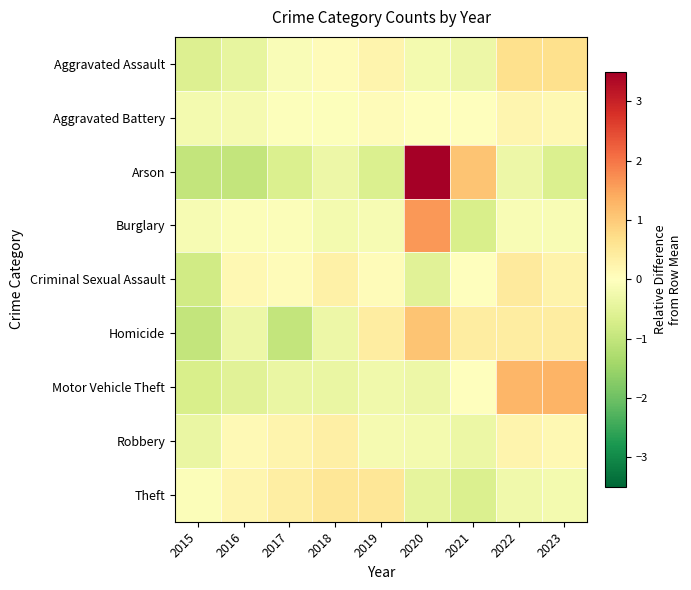

Reading left to right, transcribe all the data shown in this chart.

Aggravated Assault: 2015=-0.6	2016=-0.4	2017=-0.1	2018=0.1	2019=0.2	2020=-0.2	2021=-0.3	2022=0.7	2023=0.7
Aggravated Battery: 2015=-0.2	2016=-0.2	2017=-0.0	2018=-0.0	2019=0.1	2020=0.0	2021=0.0	2022=0.2	2023=0.2
Arson: 2015=-1.0	2016=-1.0	2017=-0.7	2018=-0.3	2019=-0.7	2020=3.5	2021=1.1	2022=-0.3	2023=-0.7
Burglary: 2015=-0.2	2016=-0.1	2017=-0.1	2018=-0.2	2019=-0.2	2020=1.6	2021=-0.7	2022=-0.1	2023=-0.1
Criminal Sexual Assault: 2015=-0.8	2016=0.1	2017=0.1	2018=0.3	2019=0.1	2020=-0.5	2021=0.0	2022=0.4	2023=0.3
Homicide: 2015=-1.0	2016=-0.3	2017=-1.0	2018=-0.3	2019=0.4	2020=1.1	2021=0.4	2022=0.4	2023=0.4
Motor Vehicle Theft: 2015=-0.7	2016=-0.5	2017=-0.4	2018=-0.4	2019=-0.3	2020=-0.3	2021=0.0	2022=1.3	2023=1.3
Robbery: 2015=-0.4	2016=0.1	2017=0.2	2018=0.3	2019=-0.2	2020=-0.2	2021=-0.3	2022=0.2	2023=0.1
Theft: 2015=-0.1	2016=0.2	2017=0.4	2018=0.5	2019=0.5	2020=-0.4	2021=-0.6	2022=-0.3	2023=-0.2